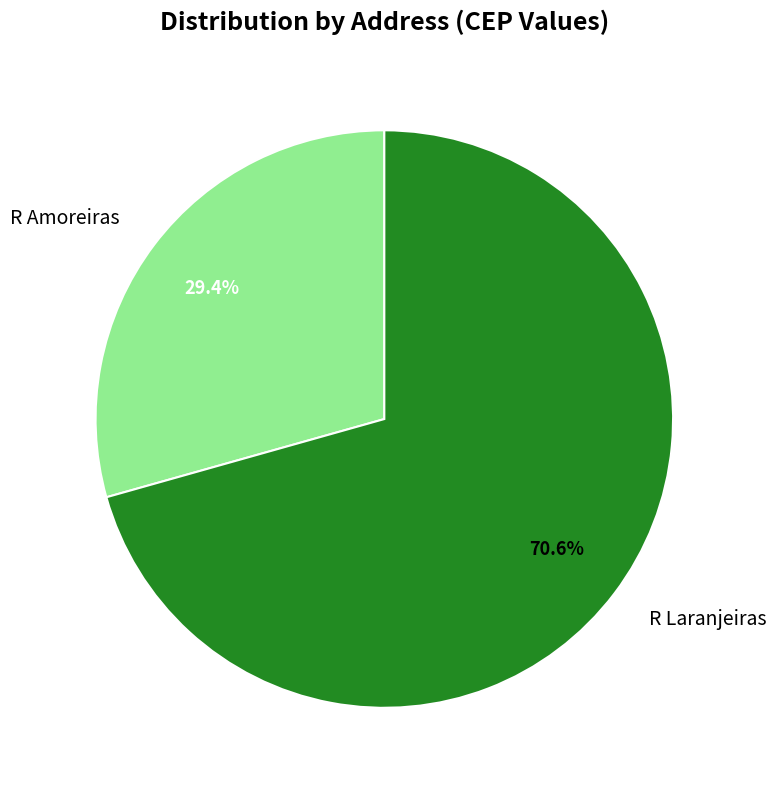

How many segments does this pie chart have?

2